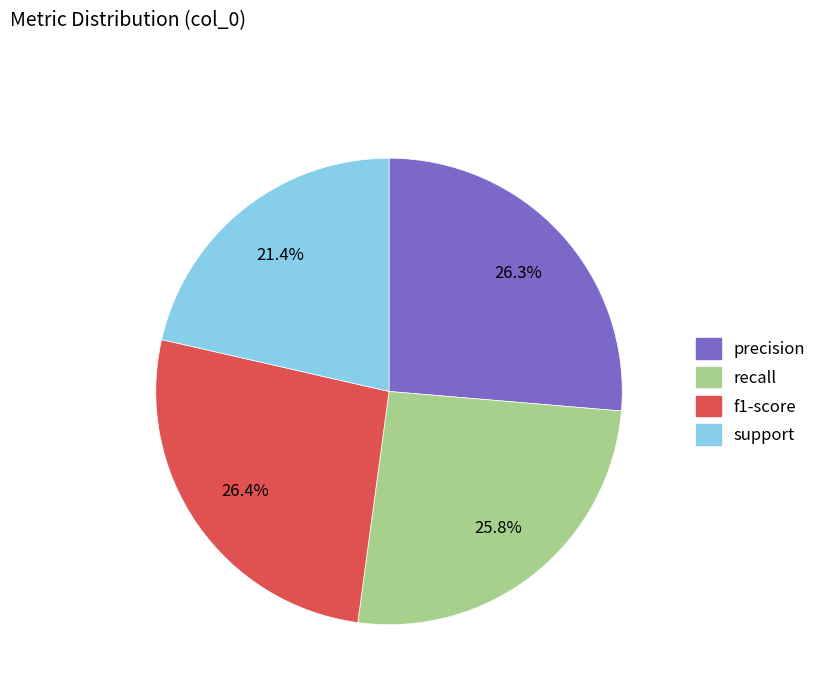

Which category has the smallest portion of the pie?

support